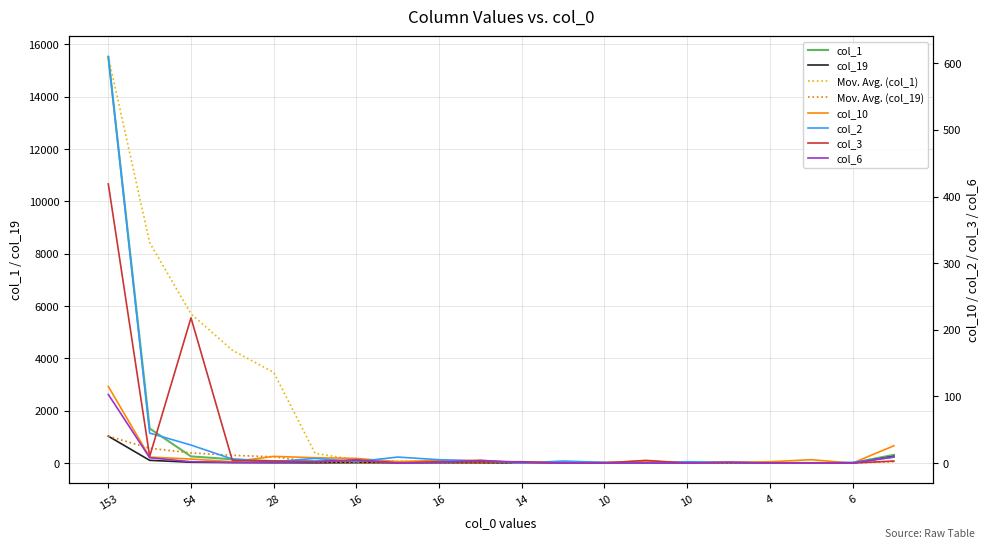

Rank the series at 16 from lowest to highest value.

col_3, col_6, col_2, col_10, col_19, col_1